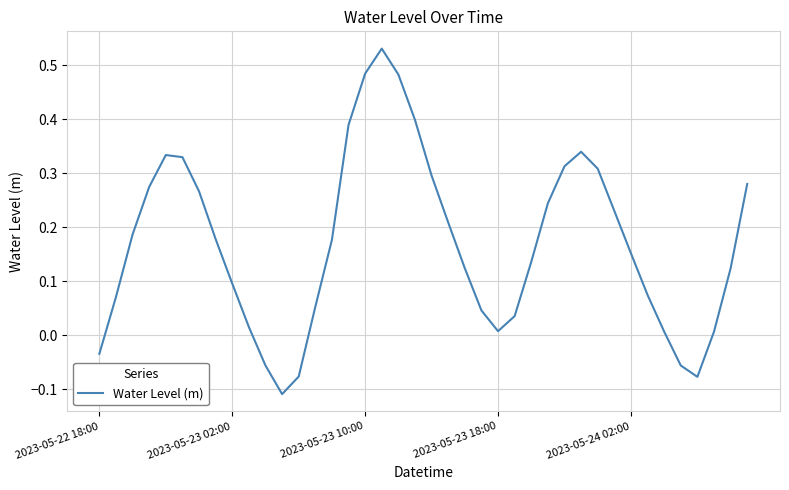

What is the difference between the maximum and minimum values?

0.6